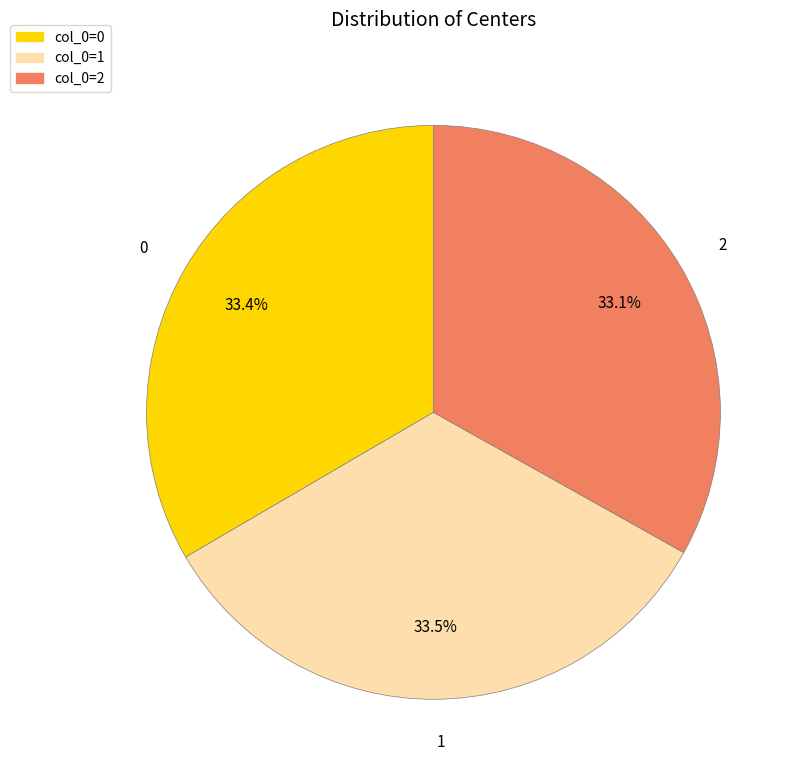

Combined, what portion of the pie is 2 and 1?

66.6%